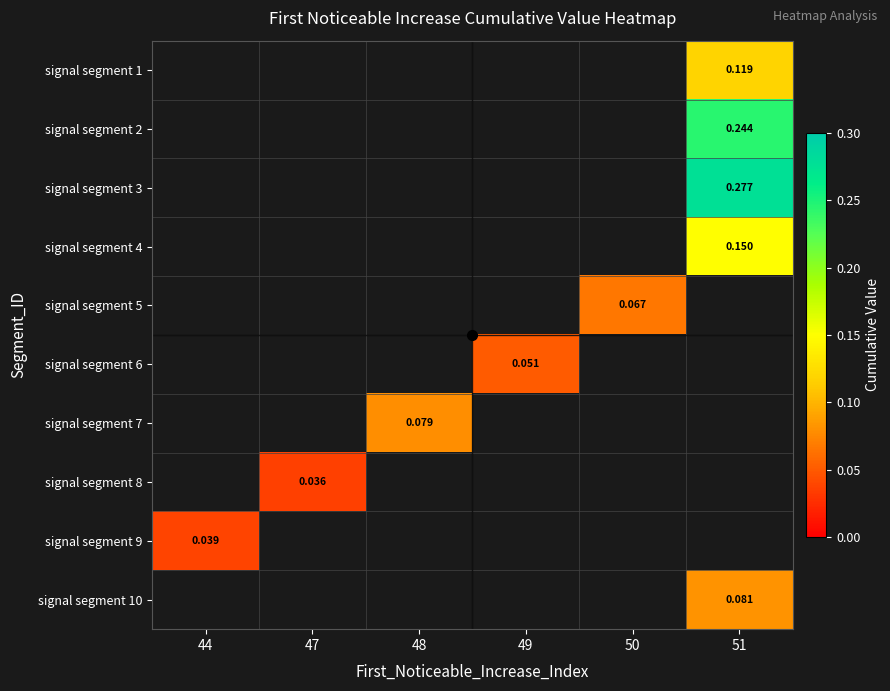

The value of signal segment 9 at 44 is 0.1. True or false?

False